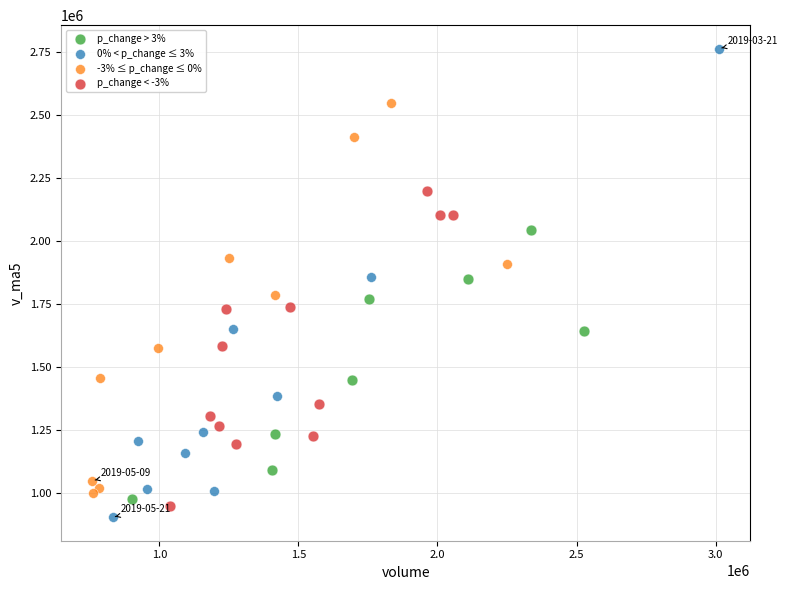

Which series contains the highest Y value?

0% < p_change ≤ 3%